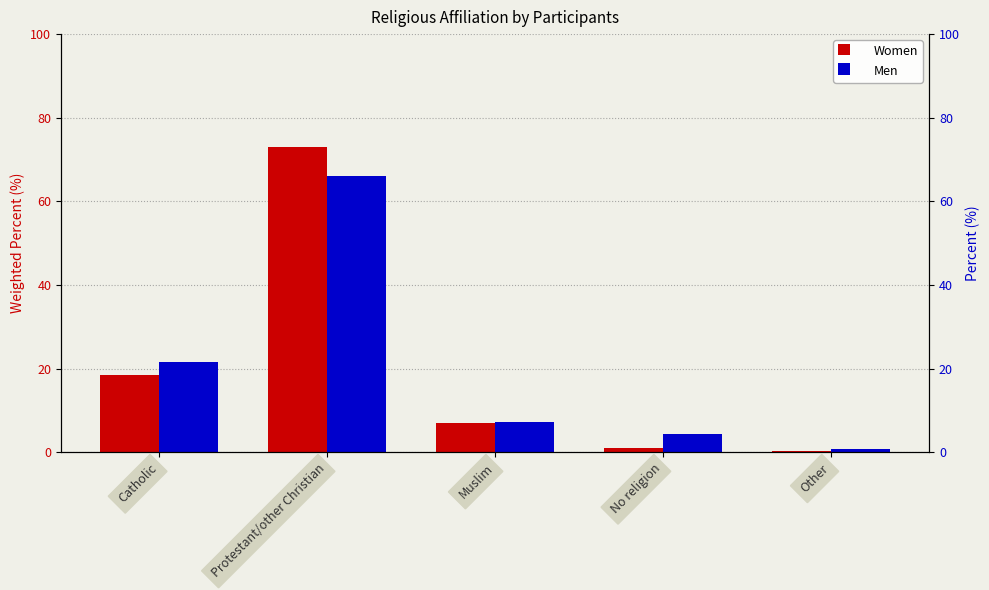

What are all the series names shown in the legend?

Women, Men